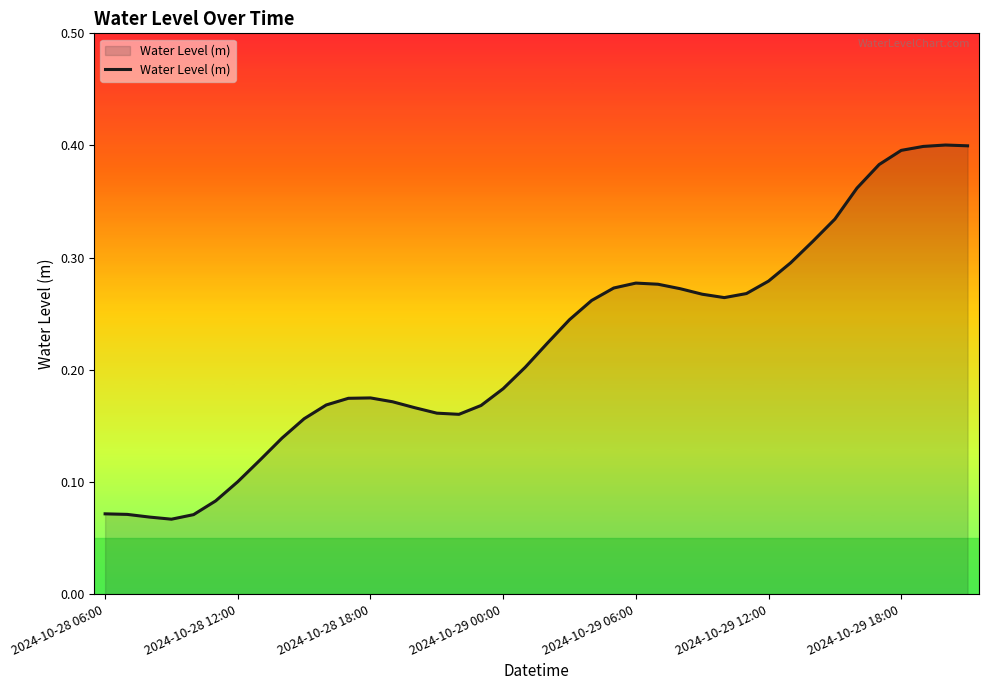

How many values are between 0 and 1?

40